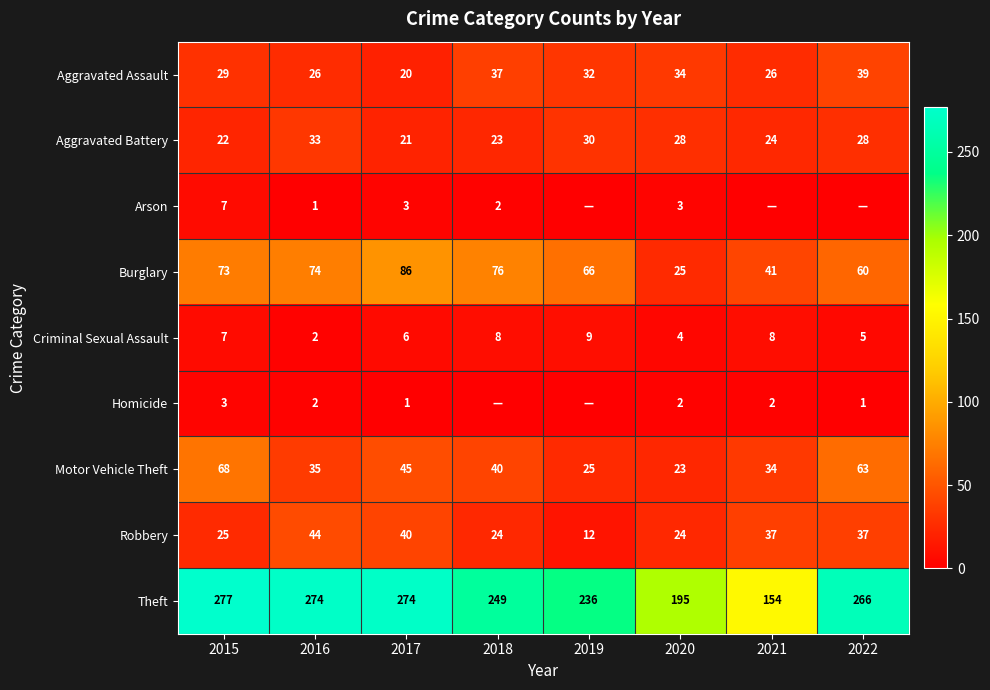

What is the maximum value for Burglary?

86